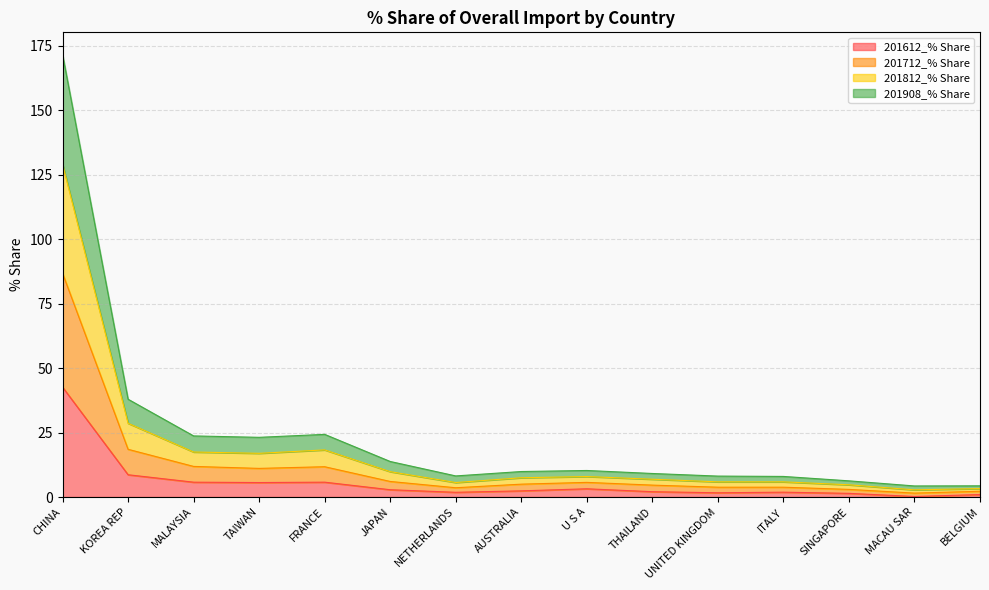

At which category is the sum across all series the highest?

CHINA